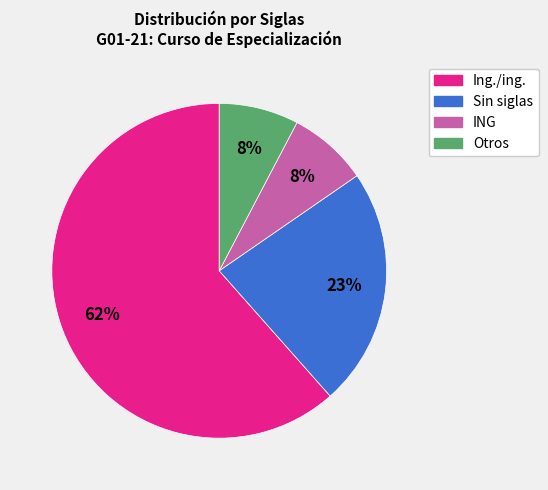

Does any single category account for the majority?

Yes